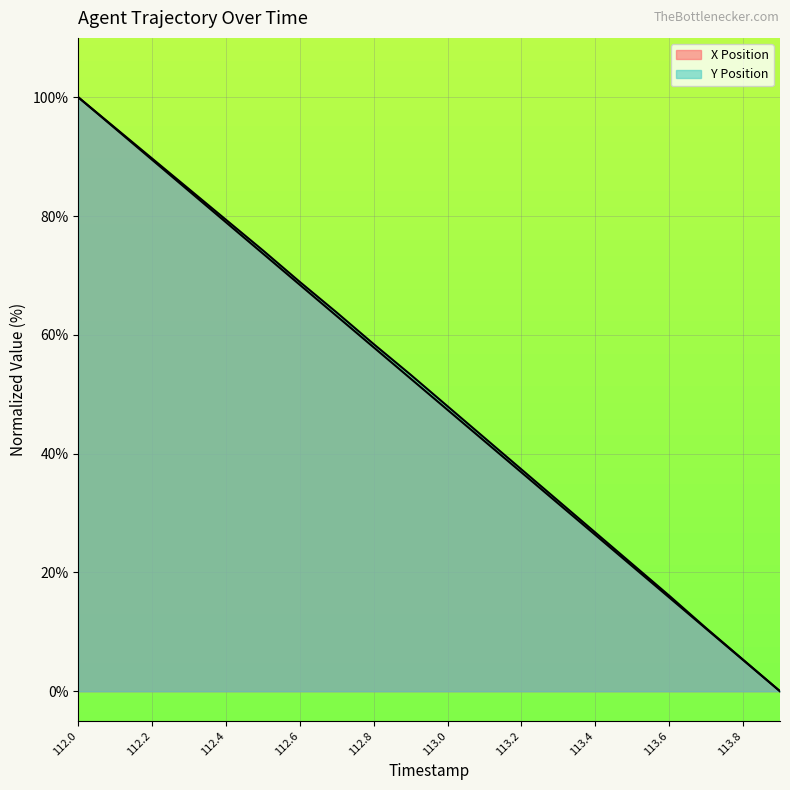

Which label corresponds to the largest value in the chart?

112.0